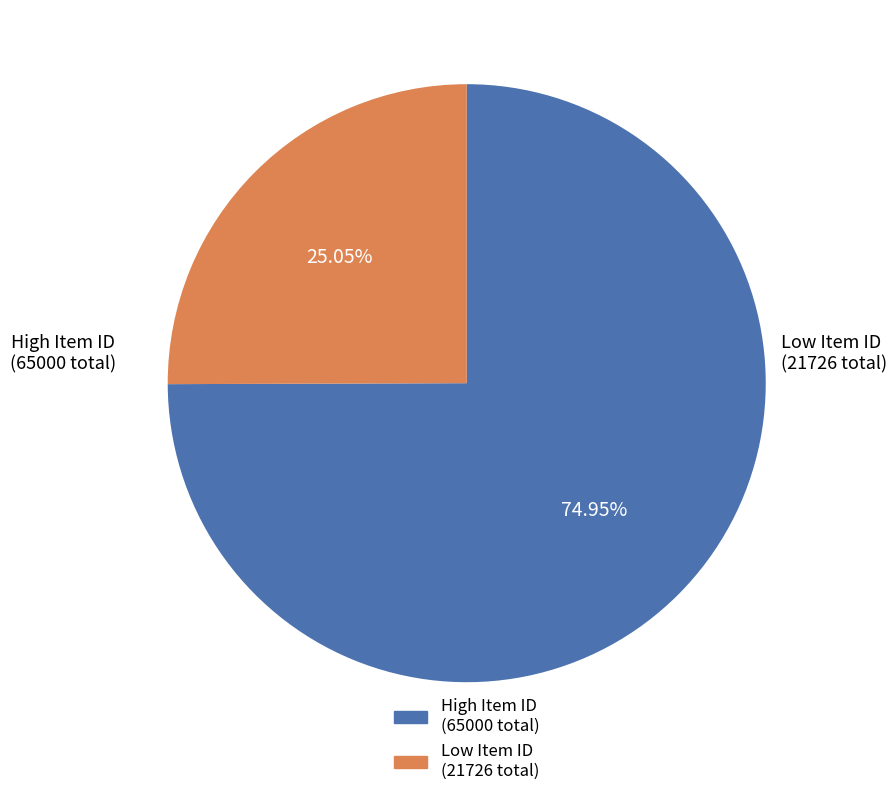

How many slices are in this pie chart?

2